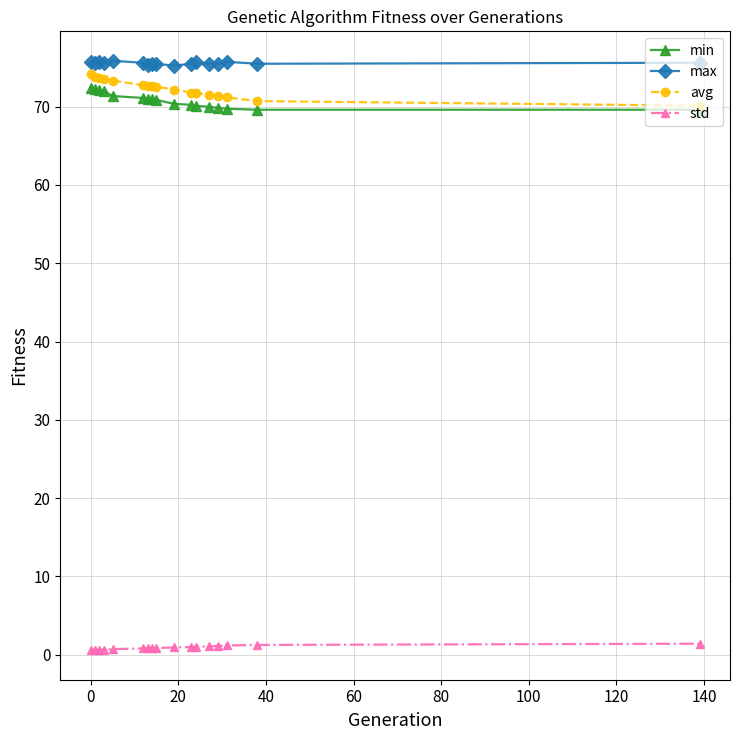

True or false: max has more than 0 points higher than both neighbors.

True